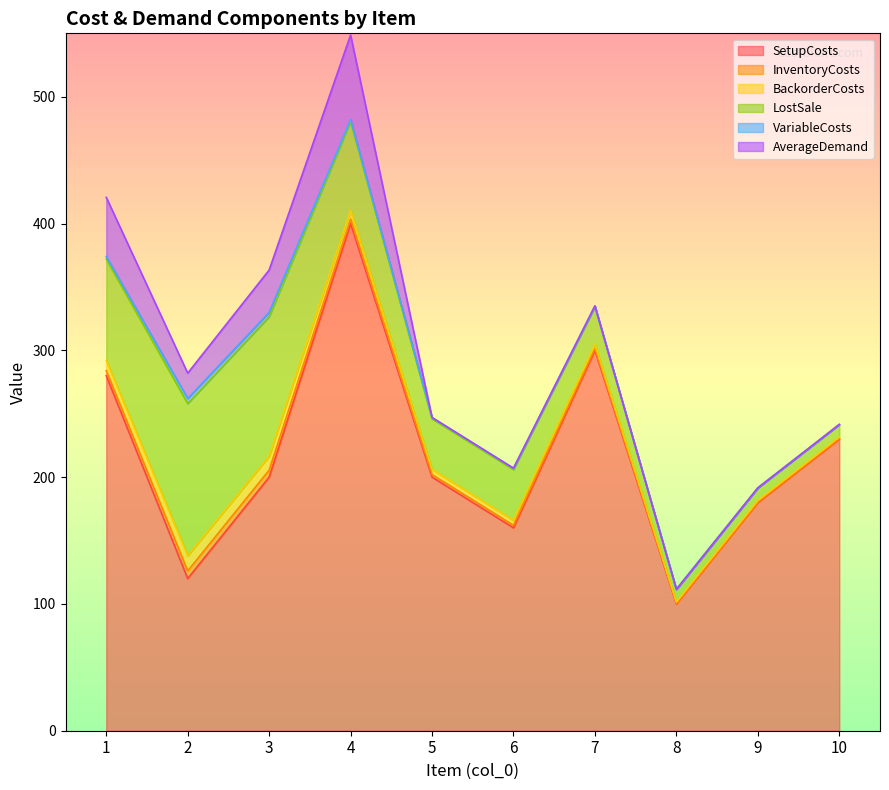

Reading right to left, list all the values displayed in this chart.

SetupCosts: 10=230.0	9=180.0	8=100.0	7=300.0	6=160.0	5=200.0	4=400.0	3=200.0	2=120.0	1=280.0
InventoryCosts: 10=0.5	9=0.5	8=0.5	7=1.5	6=2.0	5=2.0	4=3.5	3=5.5	2=6.0	1=4.0
BackorderCosts: 10=1.0	9=1.0	8=1.0	7=3.0	6=4.0	5=4.0	4=7.0	3=11.0	2=12.0	1=8.0
LostSale: 10=10.0	9=10.0	8=10.0	7=30.0	6=40.0	5=40.0	4=70.0	3=110.0	2=120.0	1=80.0
VariableCosts: 10=0.0	9=0.0	8=0.0	7=0.5	6=1.0	5=1.0	4=1.5	3=3.5	2=4.0	1=2.0
AverageDemand: 10=0.0	9=0.0	8=0.0	7=0.0	6=0.0	5=0.0	4=66.7	3=33.3	2=20.0	1=46.7